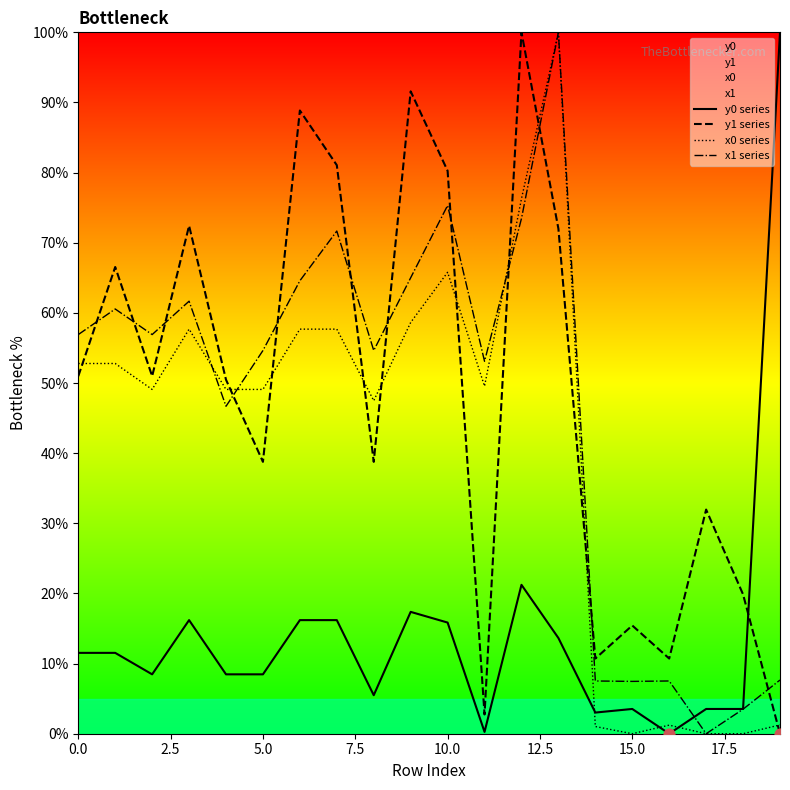

Which series has the largest Y range (max minus min)?

y0 series